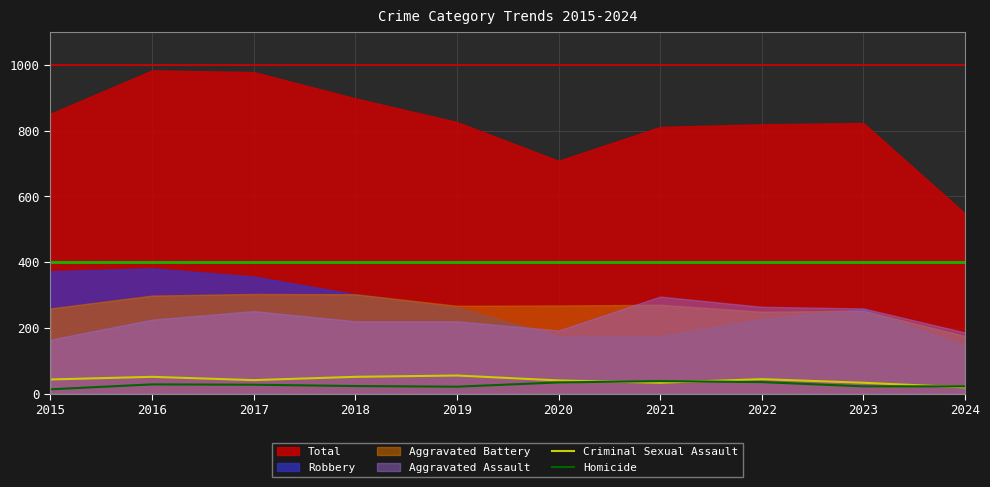

The Homicide series shows 38 at 2021. True or false?

True